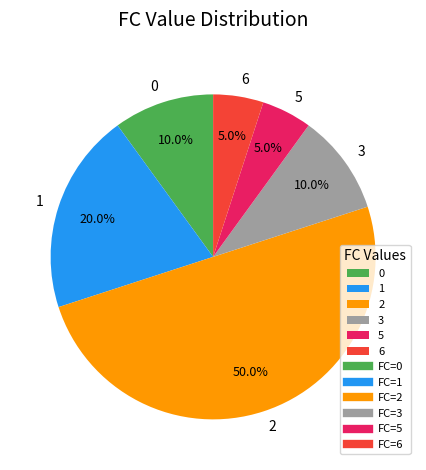

To the nearest percent, what portion does 2 represent?

50%